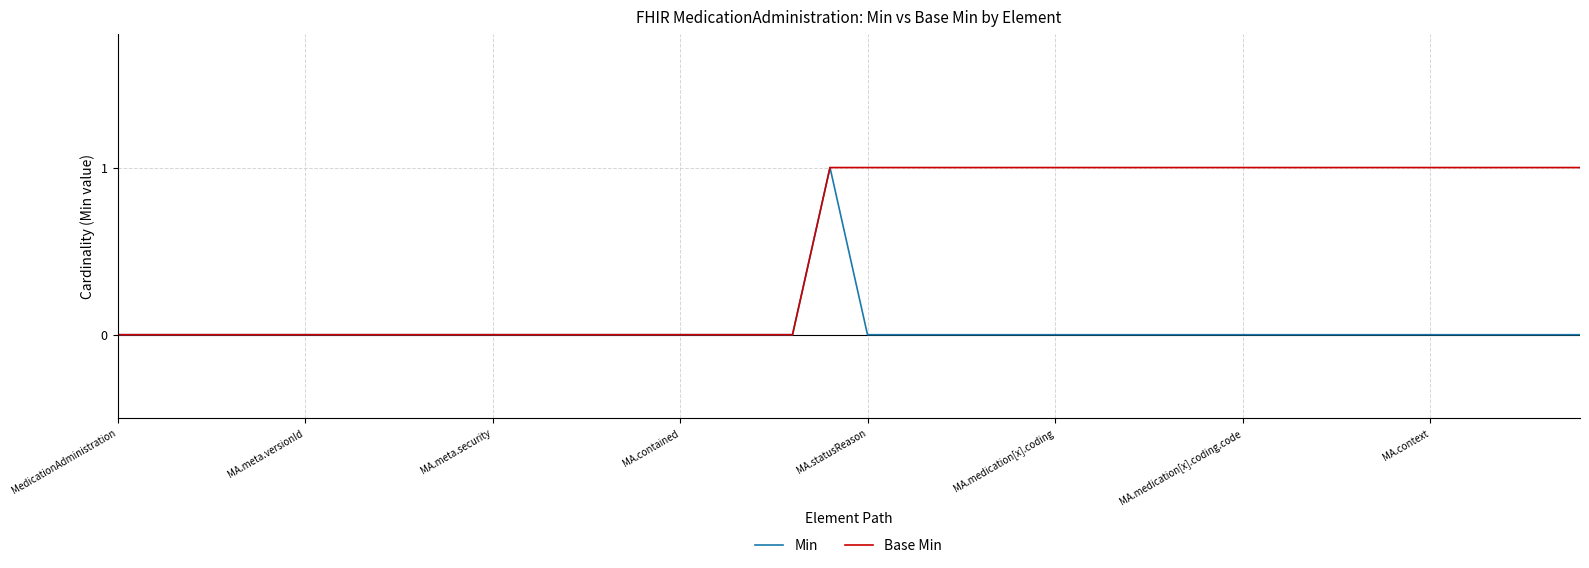

Rank the series by their average value, from highest to lowest.

Base Min, Min